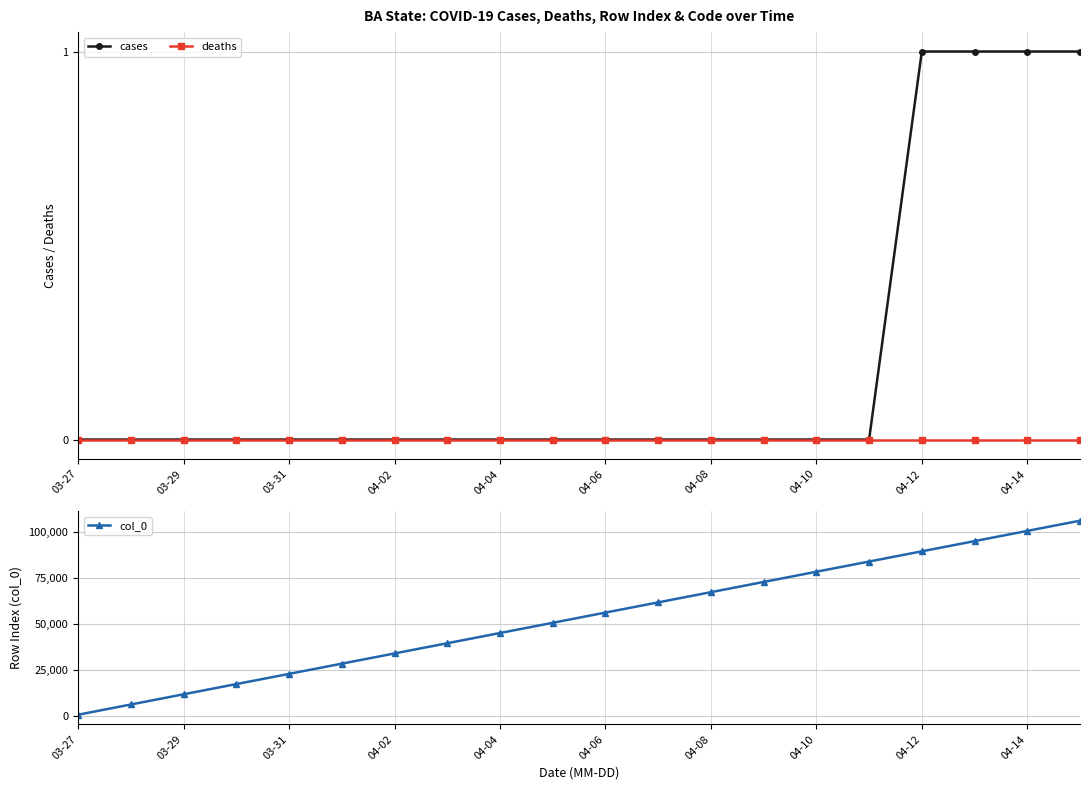

Does the chart have visible grid lines?

Yes